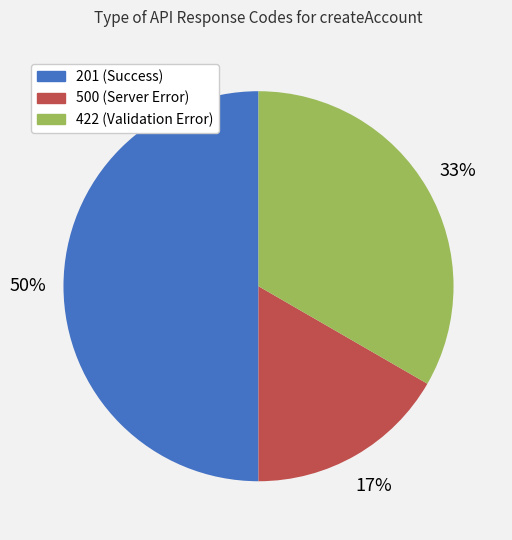

Do 201 and 422 together represent more than half of the pie?

Yes